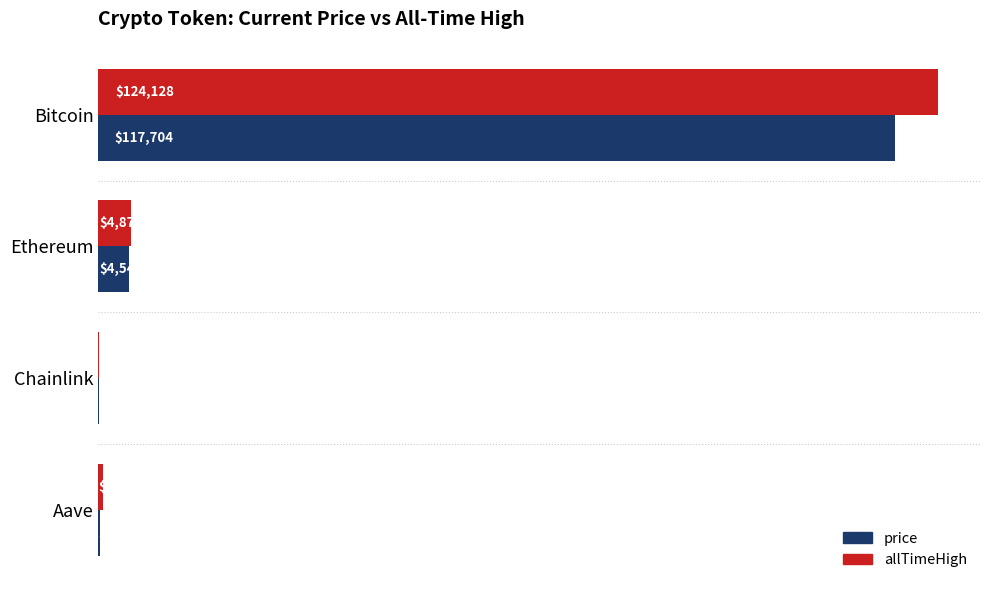

Where is price nearest to the value 58863?

Ethereum